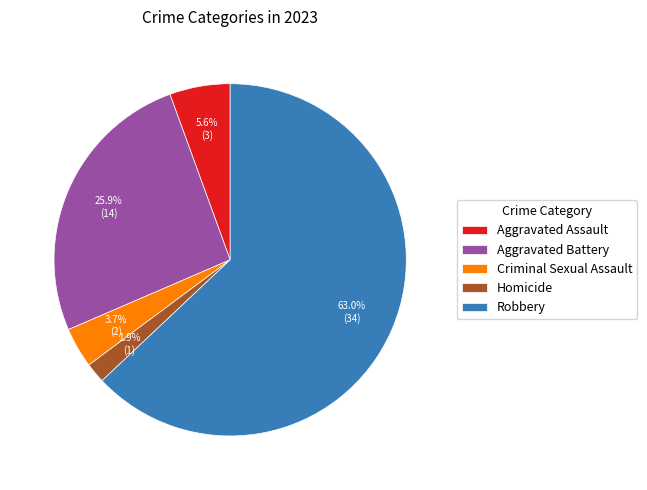

What percentage is the Homicide slice, to the nearest percent?

2%